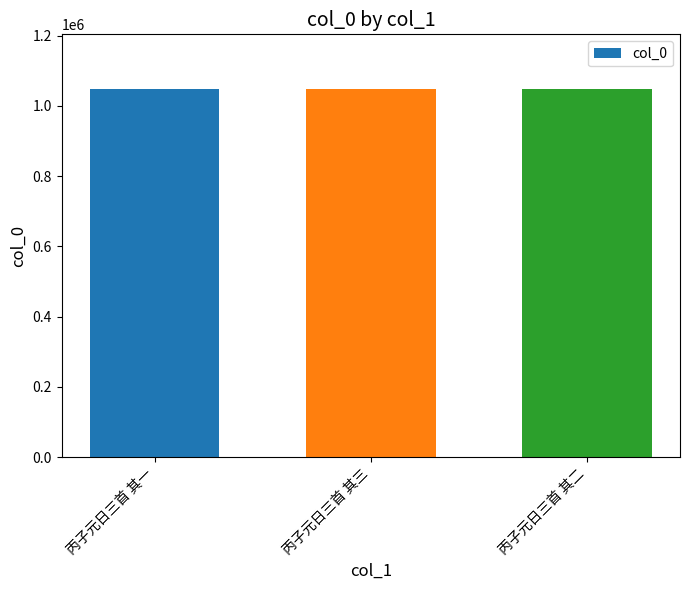

What is the average value?

1046756